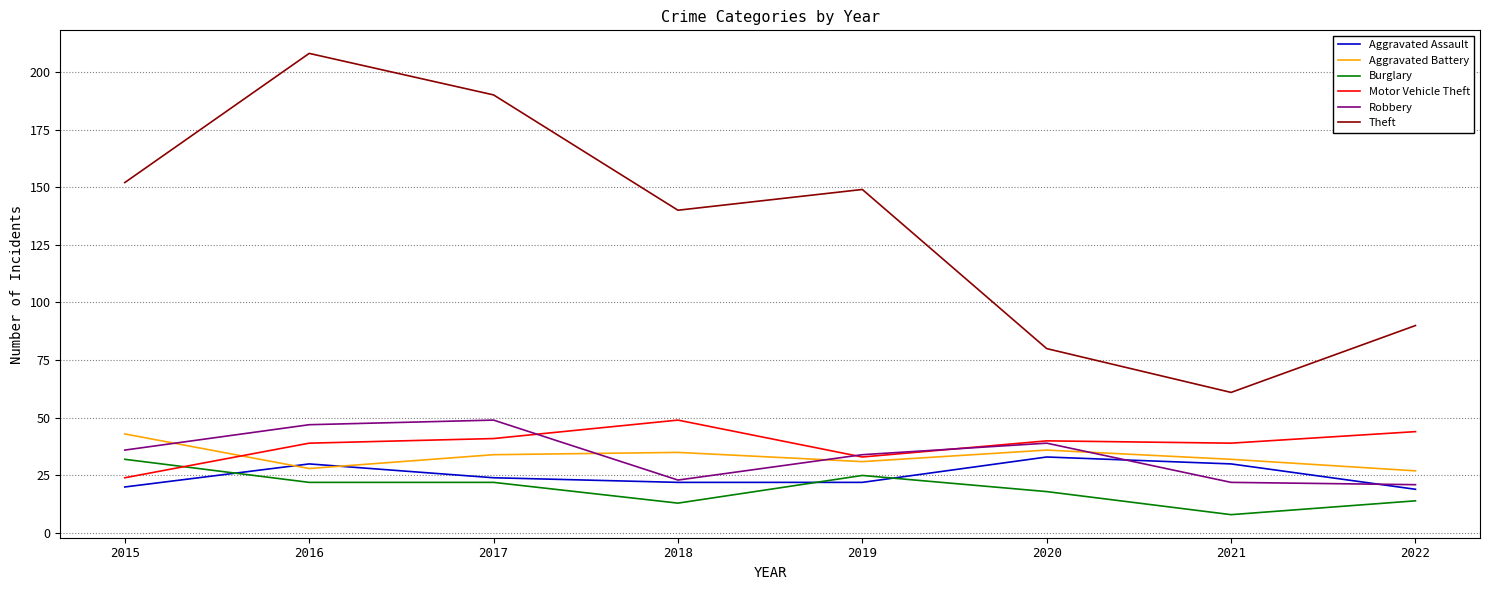

The Theft series shows 190 at 2017. True or false?

True